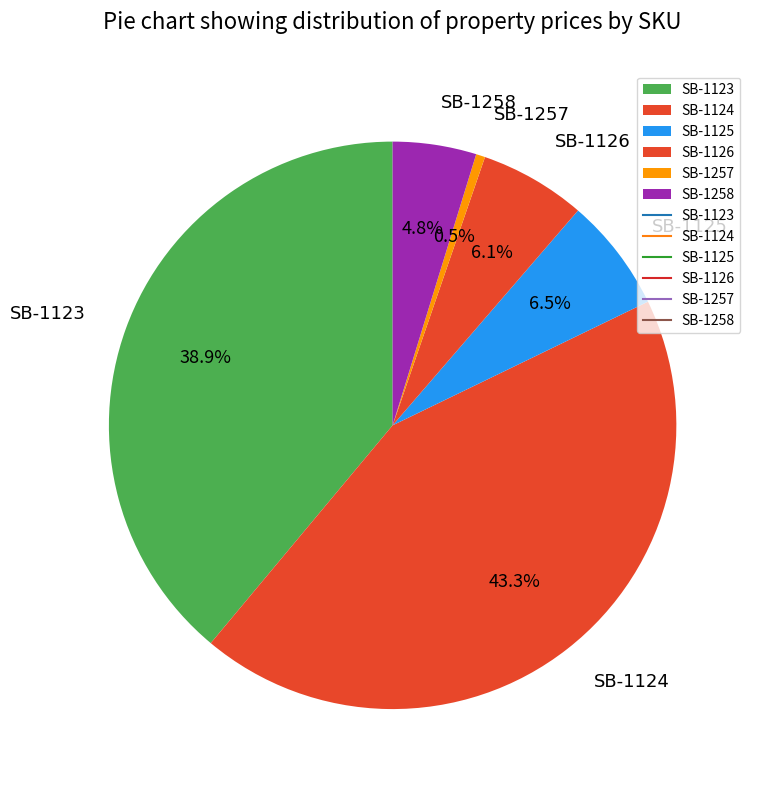

To the nearest percent, what is the average slice percentage?

17%